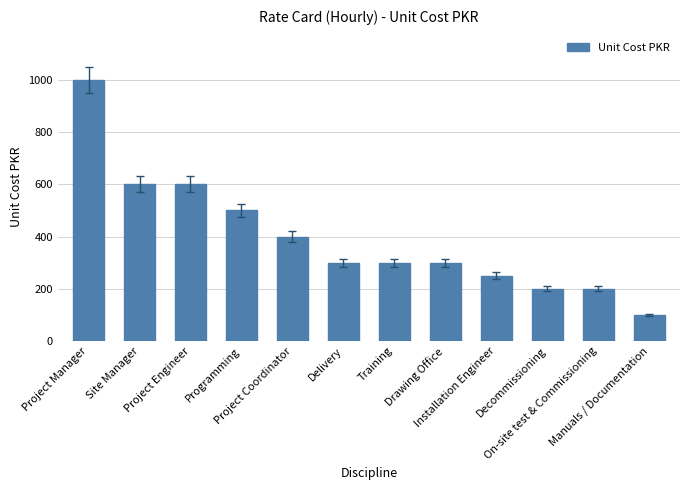

Reading right to left, what are all the values shown in this chart?

Manuals / Documentation=100	On-site test & Commissioning=200	Decommissioning=200	Installation Engineer=250	Drawing Office=300	Training=300	Delivery=300	Project Coordinator=400	Programming=500	Project Engineer=600	Site Manager=600	Project Manager=1000